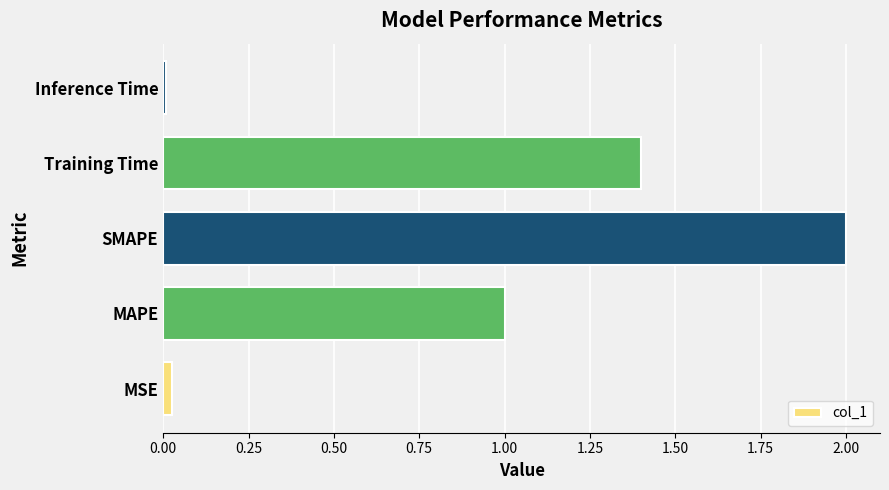

Between Training Time and Inference Time, which is larger?

Training Time